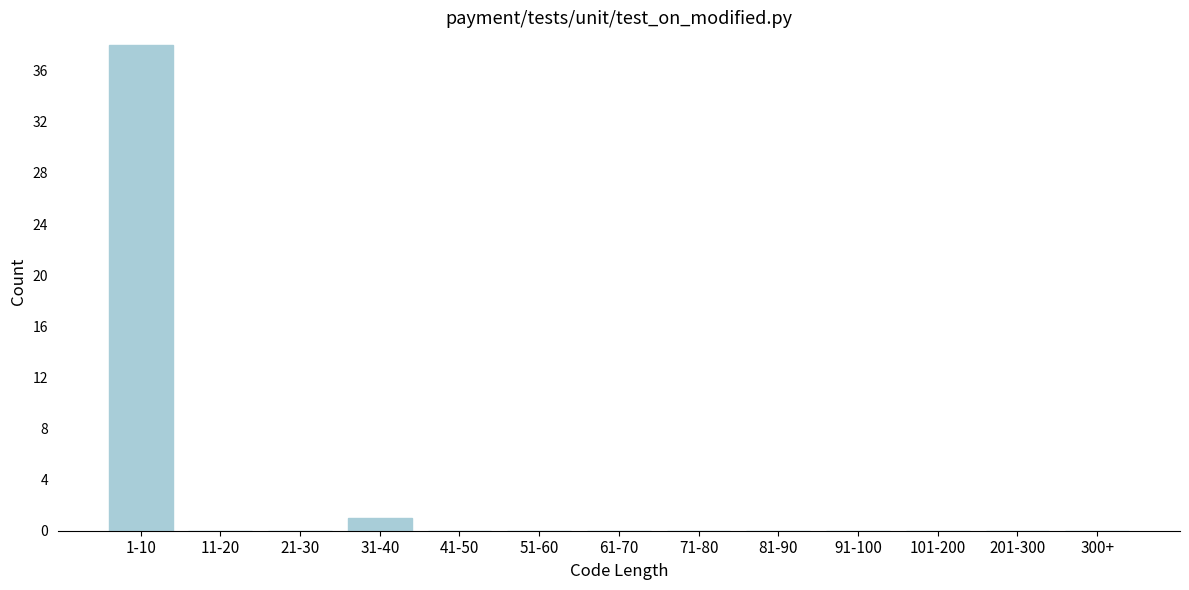

Reading left to right, what are all the values shown in this chart?

1-10=38	11-20=0	21-30=0	31-40=1	41-50=0	51-60=0	61-70=0	71-80=0	81-90=0	91-100=0	101-200=0	201-300=0	300+=0